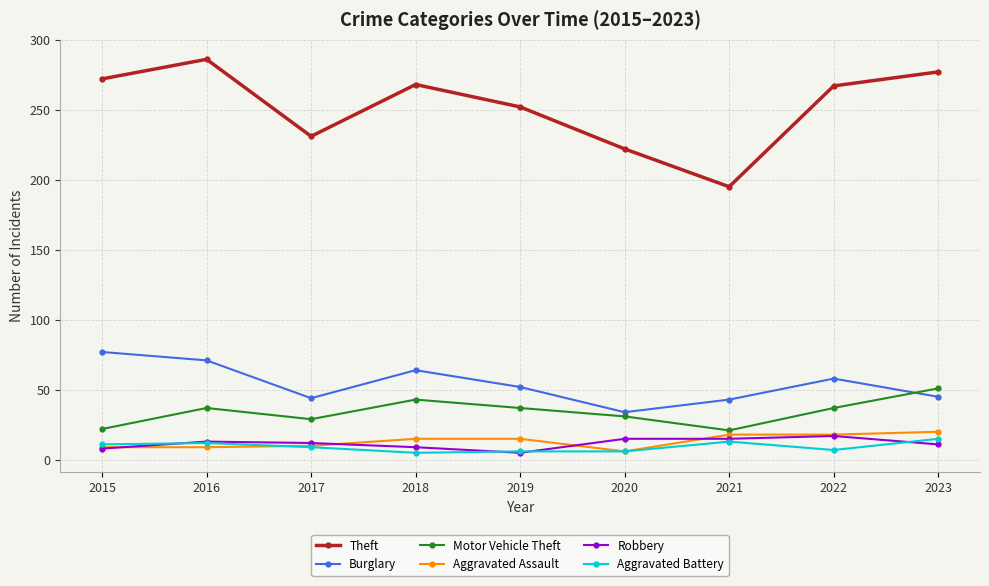

What is the sum of the Aggravated Assault values at 2019 and 2015?

24